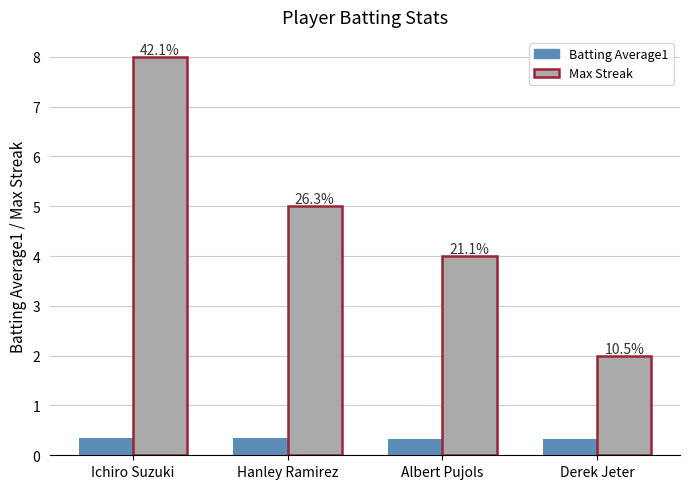

What is the sum of the Batting Average1 values at Albert Pujols and Hanley Ramirez?

0.7